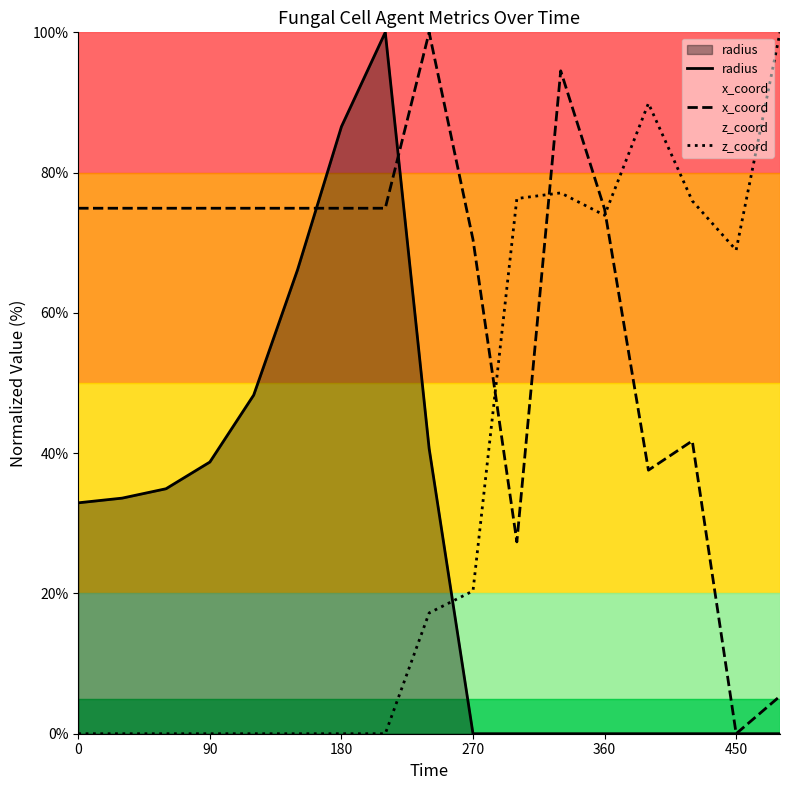

What is the maximum value for z_coord?

100.0